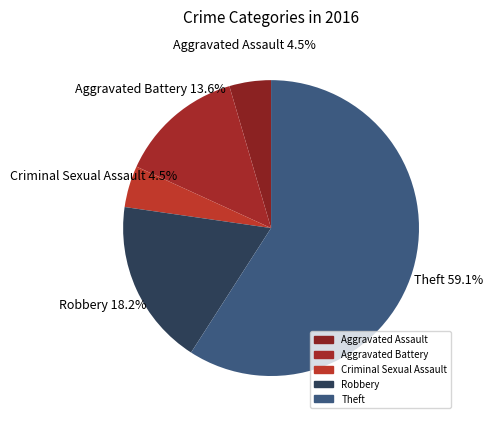

Combined, do Robbery and Aggravated Battery account for over 50%?

No